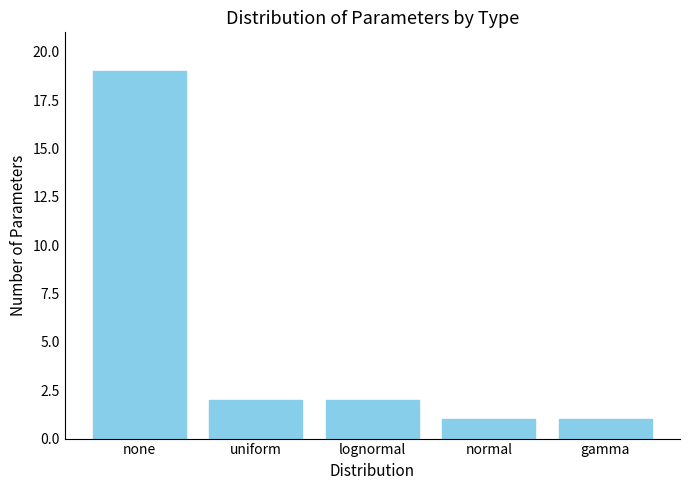

How many categories are shown in the chart?

5